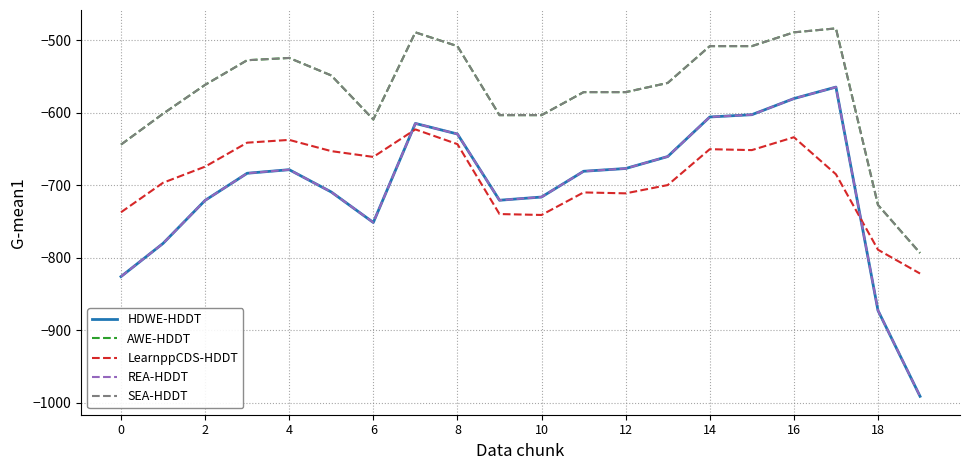

Which series has the widest spread of values?

HDWE-HDDT